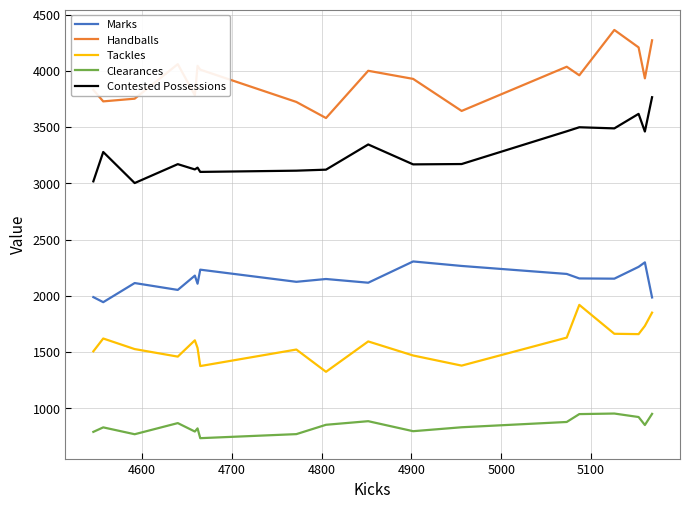

What is the minimum value shown in the chart?

734